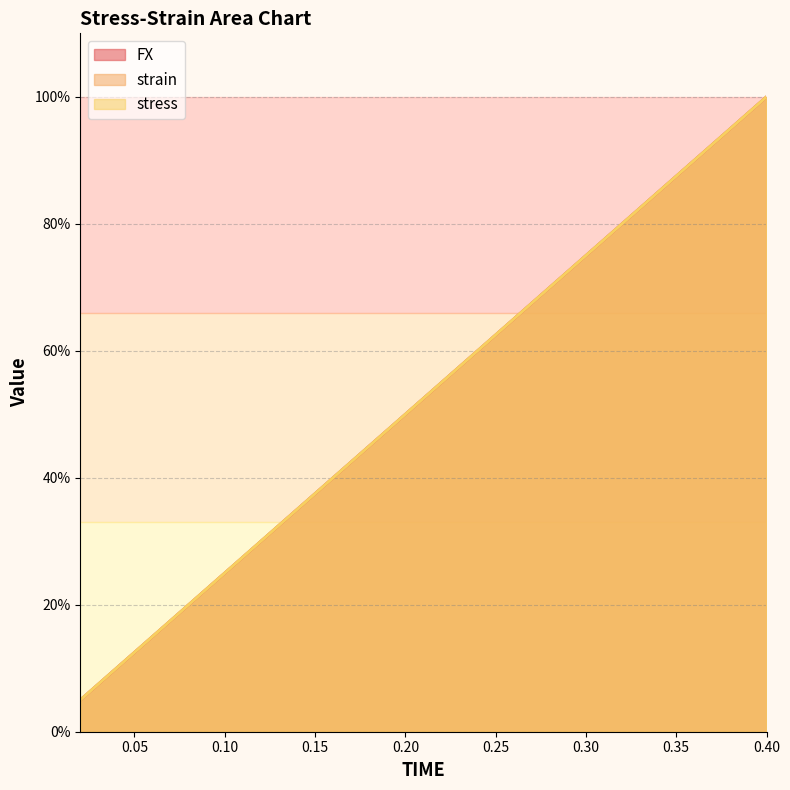

True or false: strain and FX cross at least once.

False